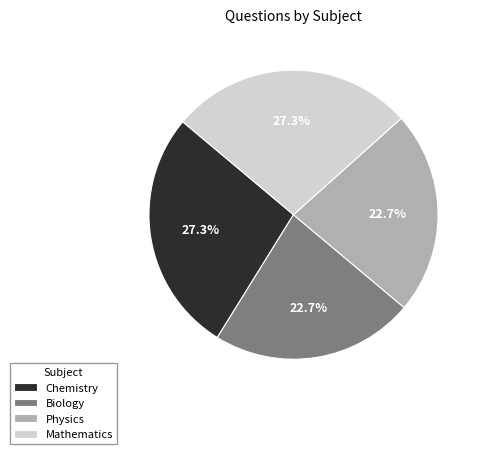

How much of the chart is everything except Chemistry?

72.7%